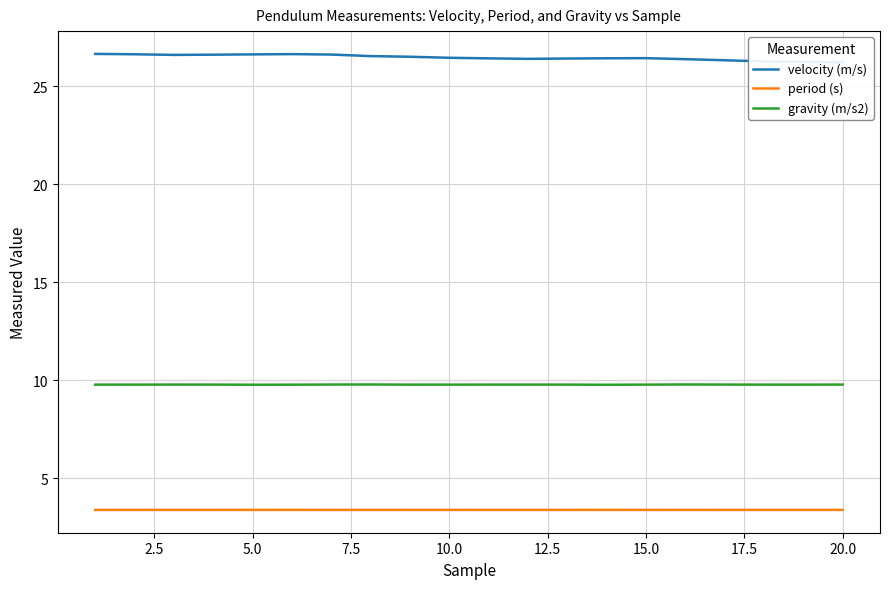

What is the minimum value for velocity (m/s)?

26.2